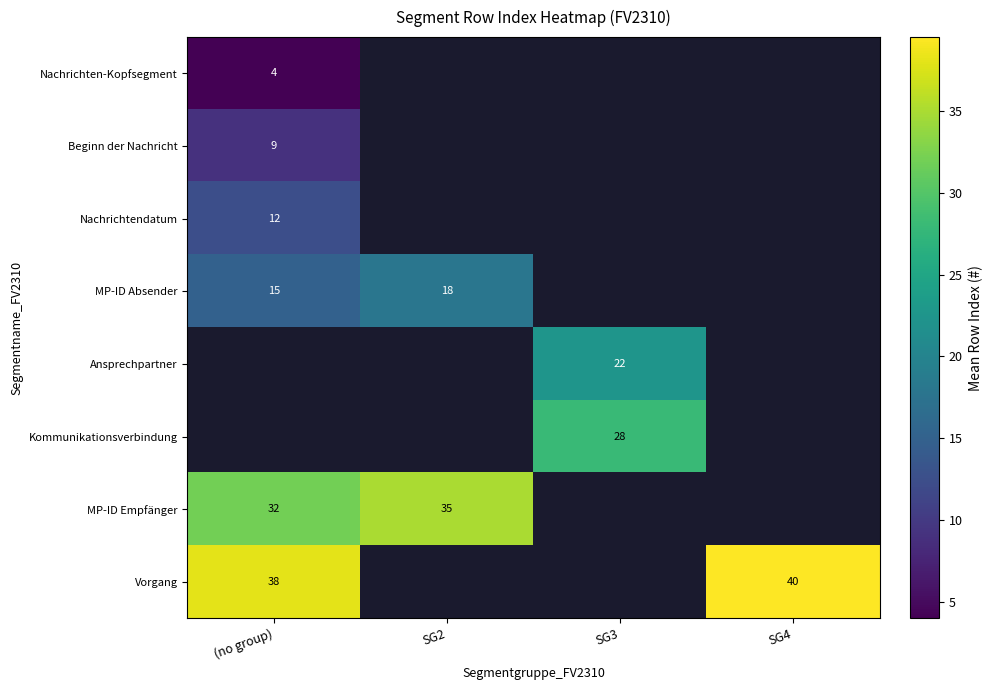

Which category has the lowest value across all series?

(no group)